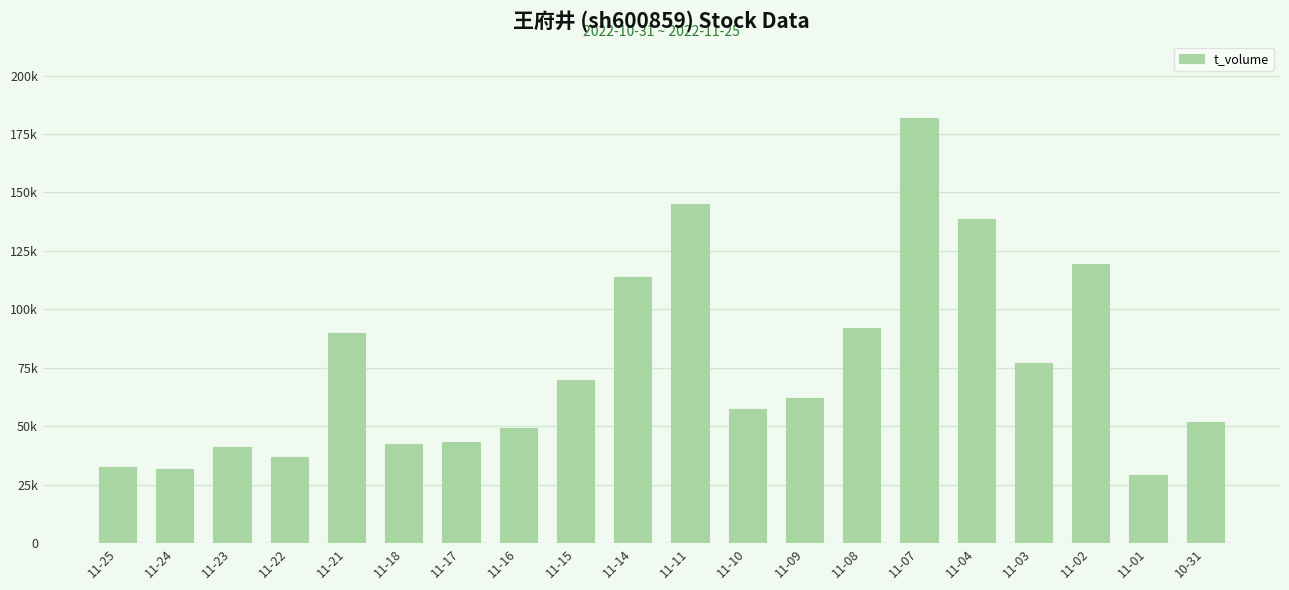

Does the chart contain any negative values?

No